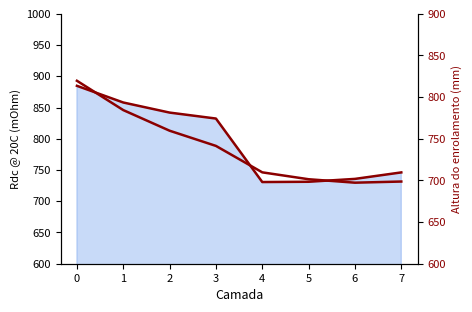

At which label is the value closest to 758?

2